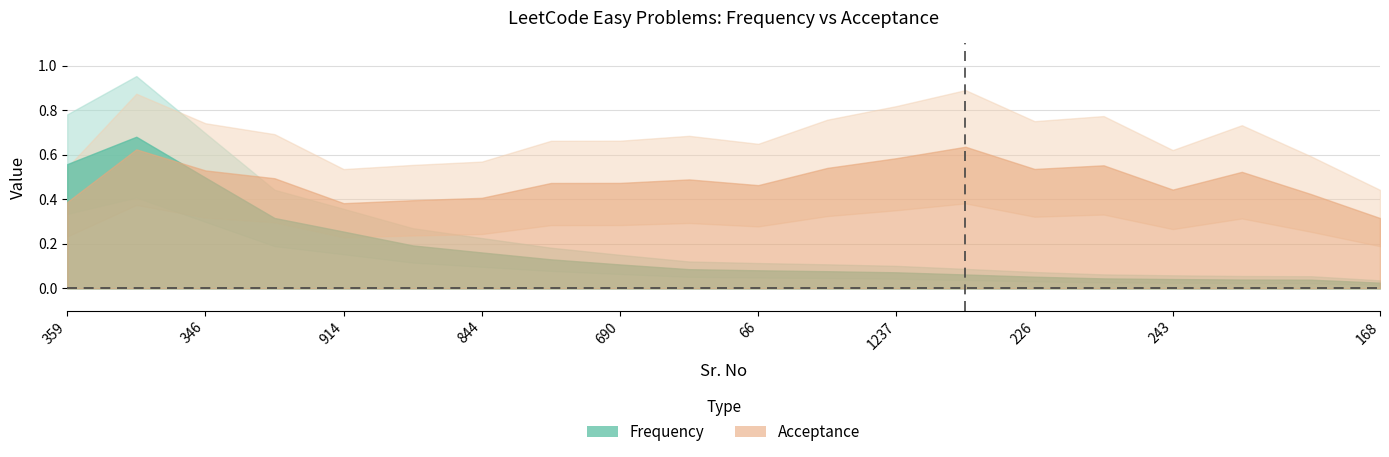

Which series changed the most between 840 and 682?

Acceptance